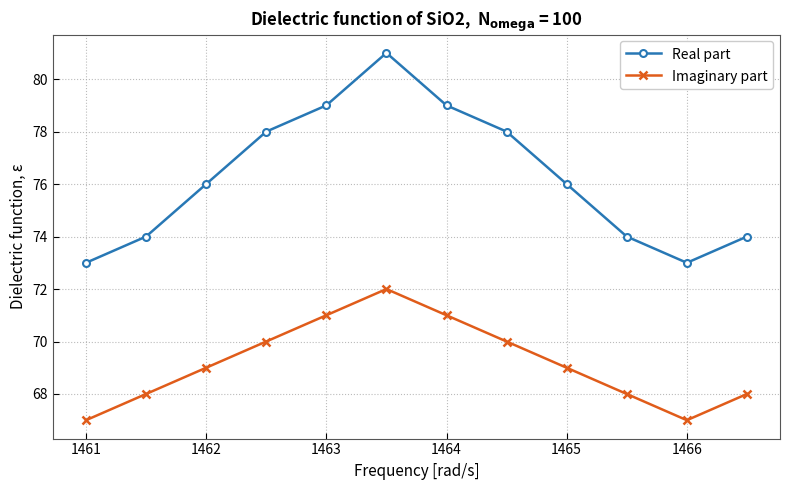

What is the difference between the maximum and minimum values in the Imaginary part series?

5